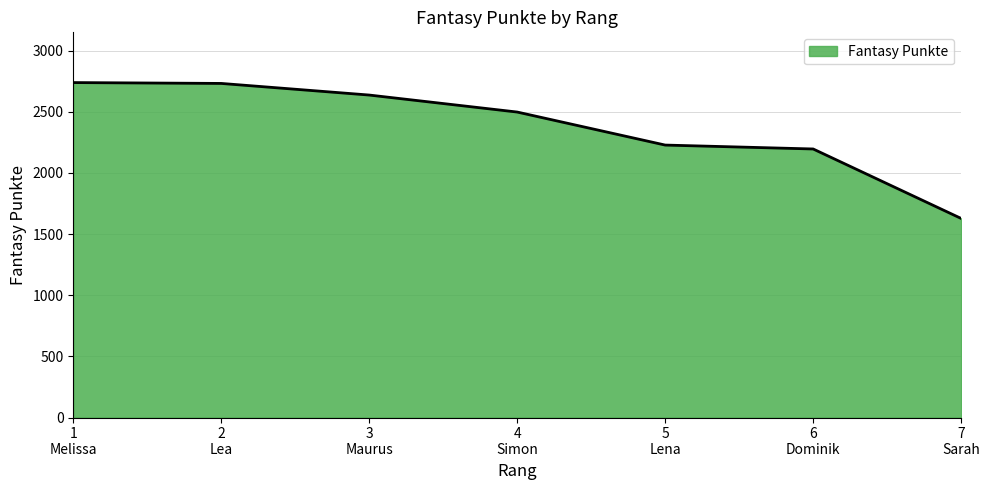

What is the difference between the second highest and minimum values?

1104